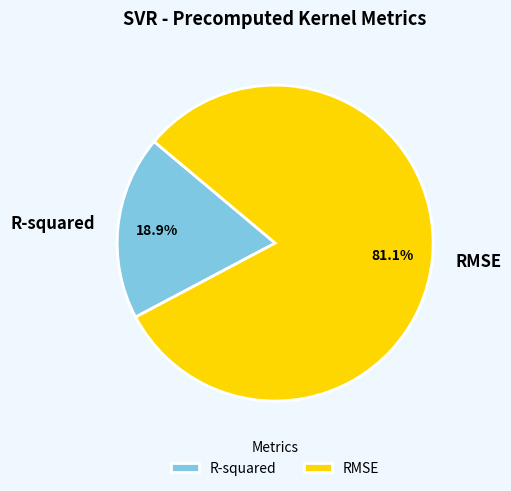

What percentage is NOT represented by R-squared?

81.1%